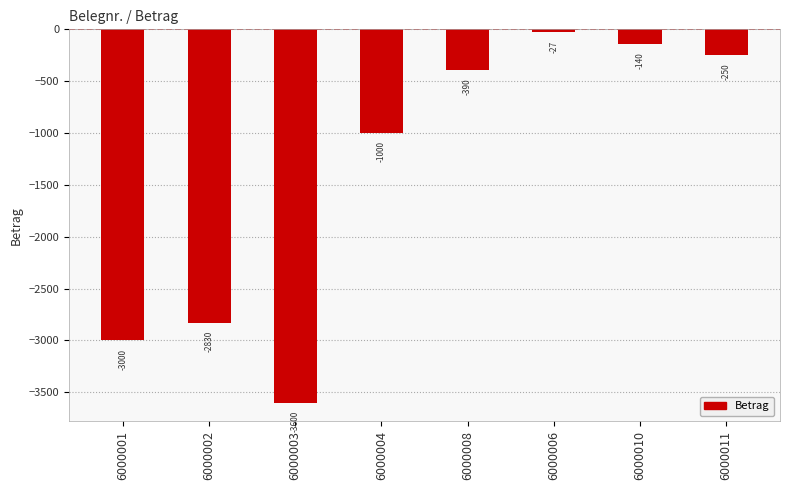

Which label corresponds to the smallest value in the chart?

6000003